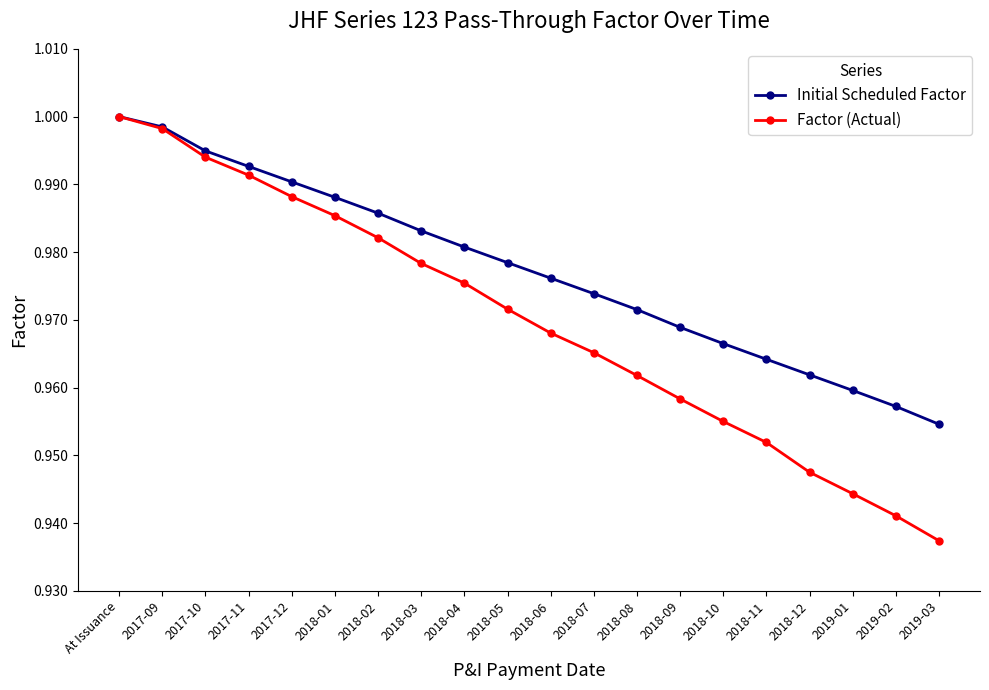

Which series changed the most between 2018-01 and 2018-11?

Factor (Actual)